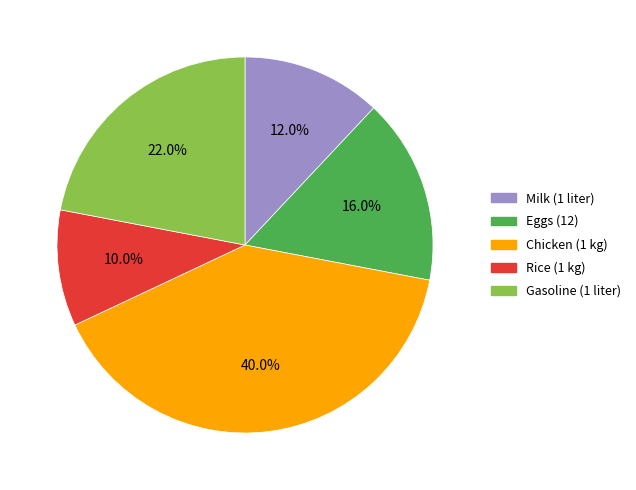

Between Rice (1 kg) and Chicken (1 kg), which is larger?

Chicken (1 kg)